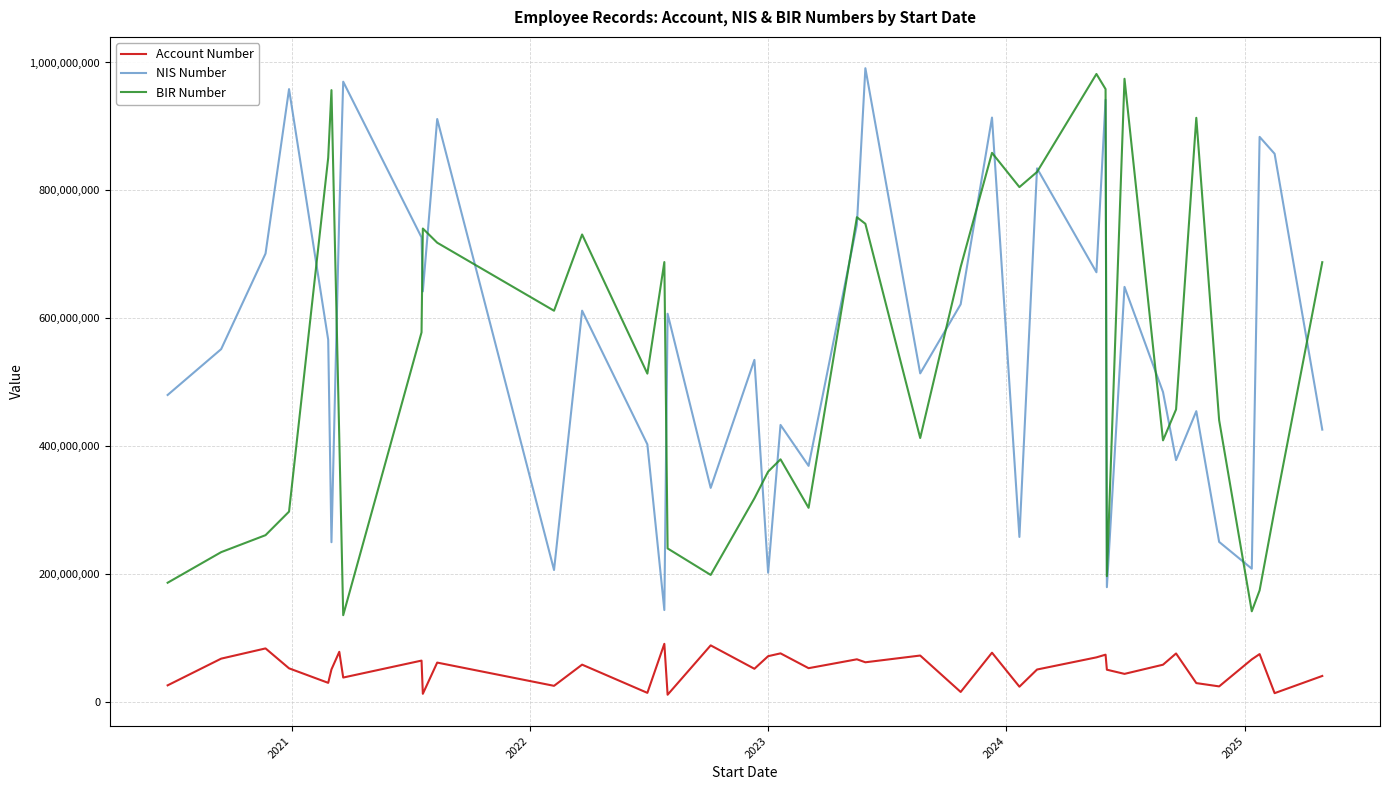

True or false: Account Number and NIS Number cross at least once.

False